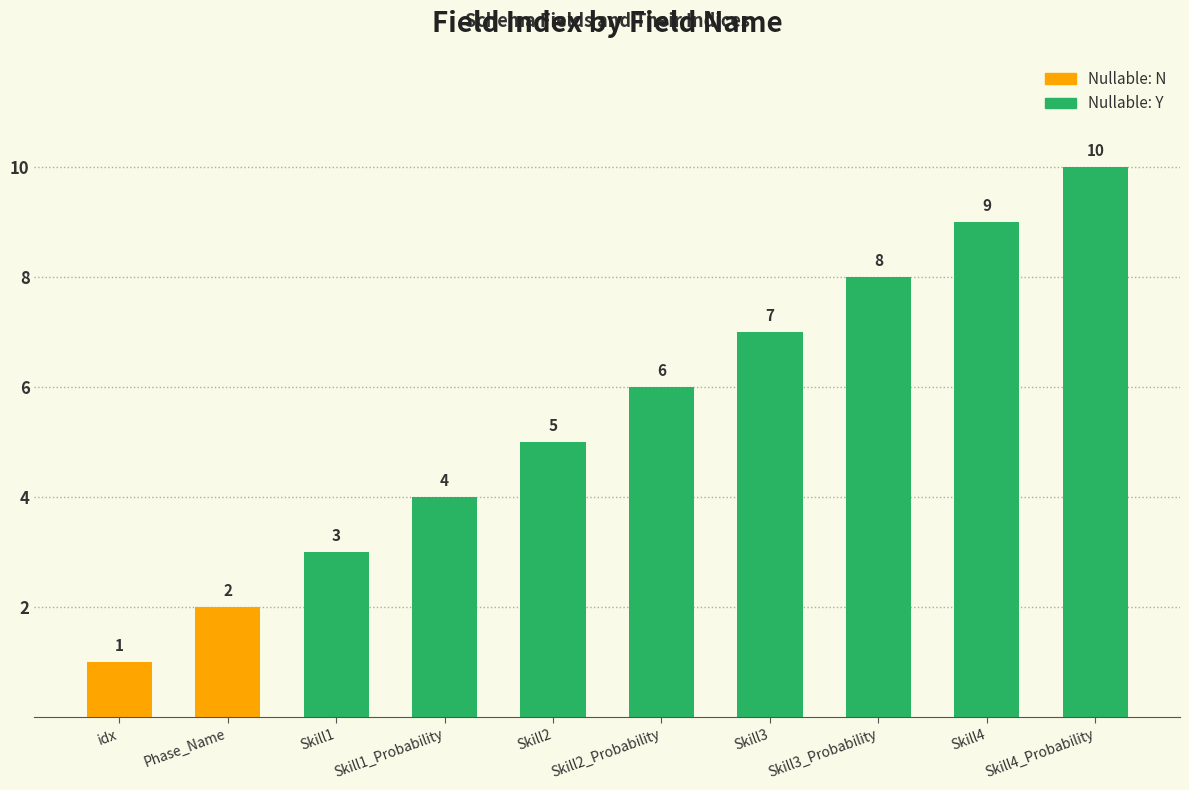

How many values are between 3 and 8?

6